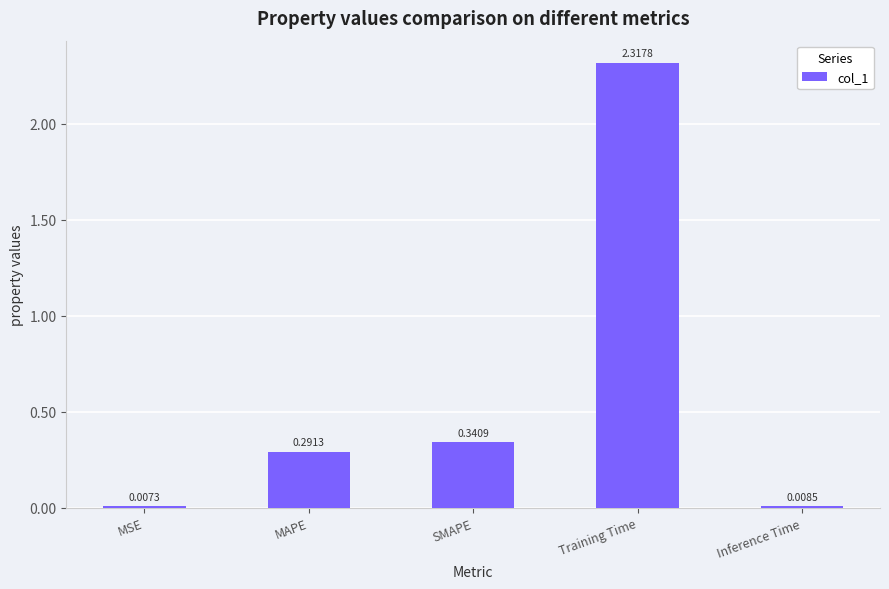

What is the label of the 5th bar from the left?

Inference Time